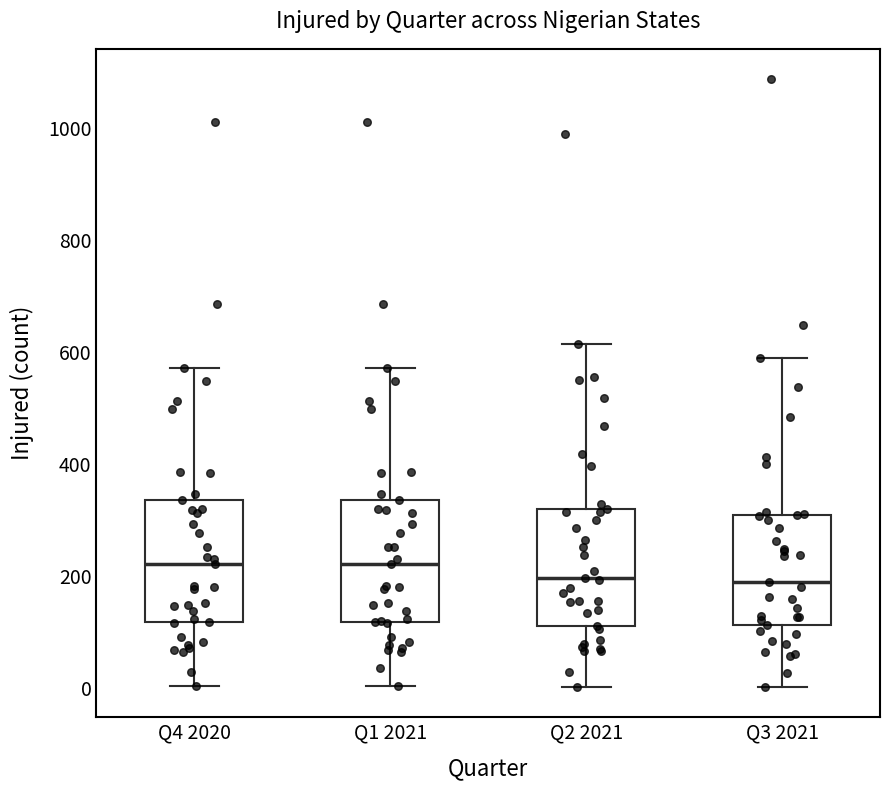

Where is the upper edge of the box for Q3 2021 on the y-axis? The values are not printed on the chart, so give them approximately, as read against the axis.

300